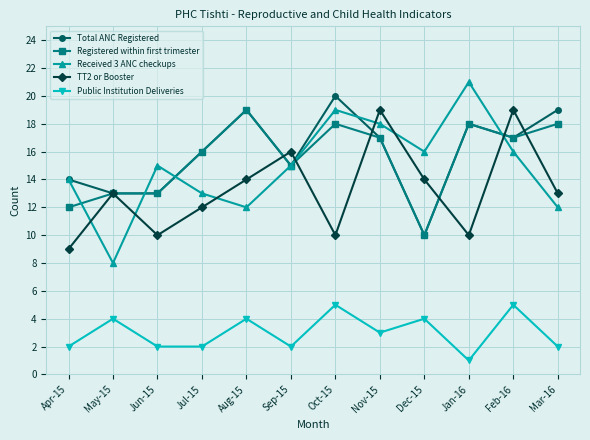

Is it true that Public Institution Deliveries equals 4 at Aug-15?

True